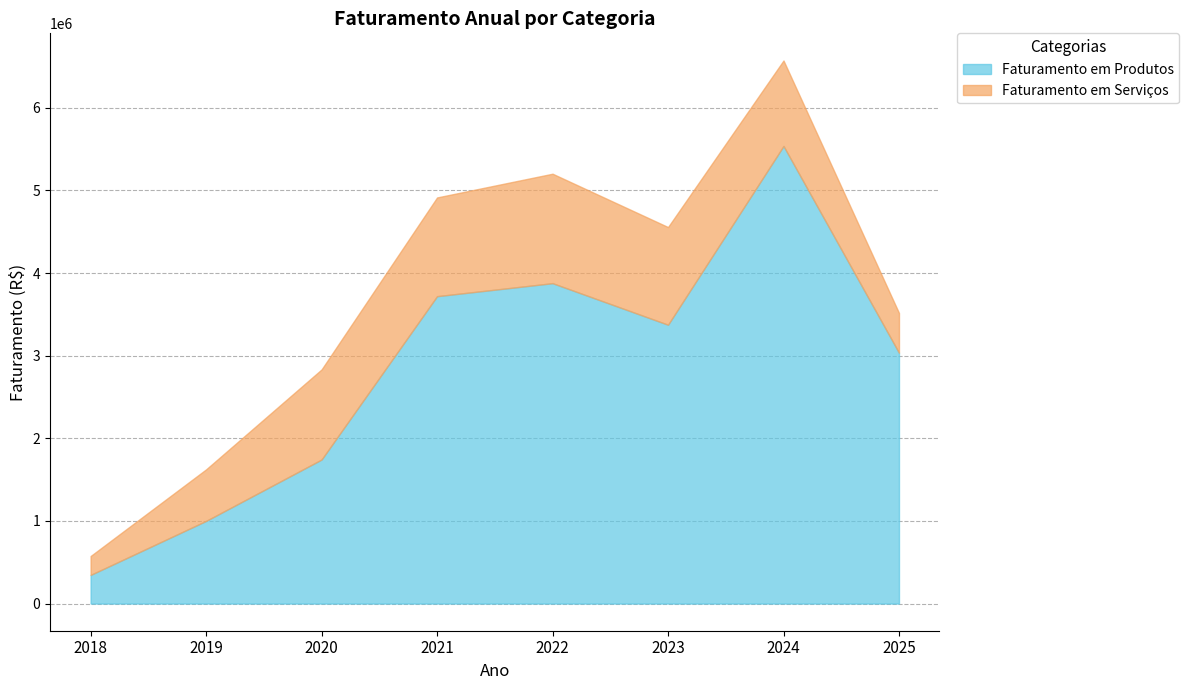

What is the maximum value for Faturamento em Produtos?

5537522.4